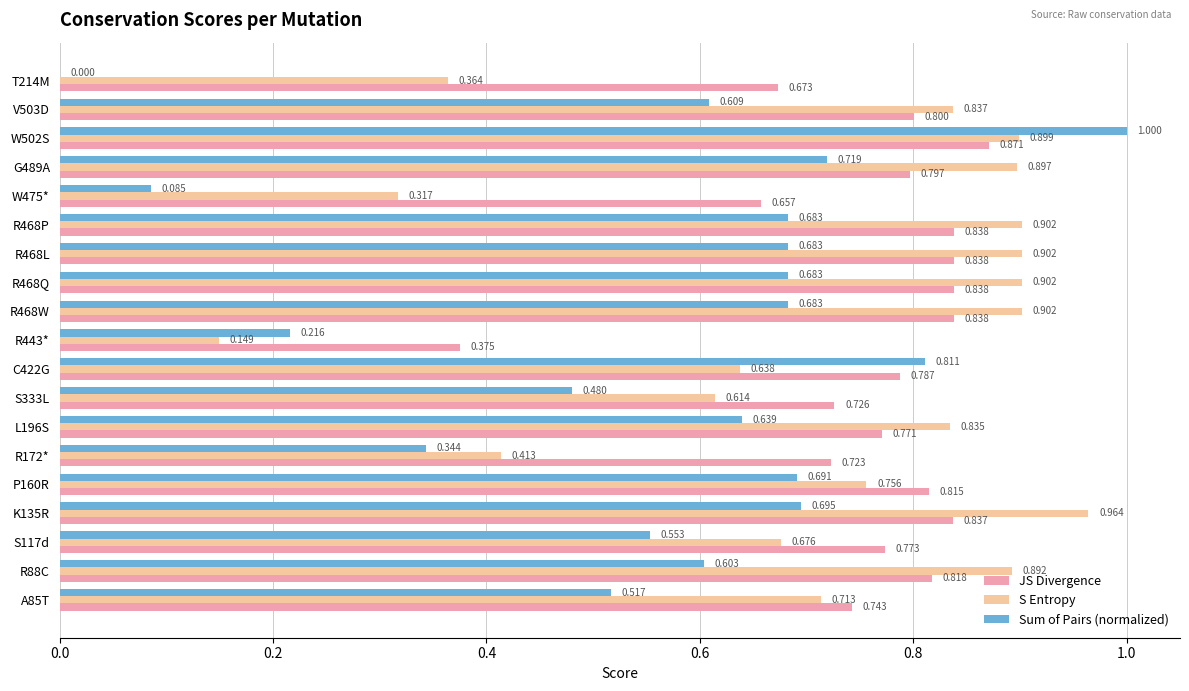

Is the value of S Entropy at R468Q greater than the value of JS Divergence at K135R?

Yes